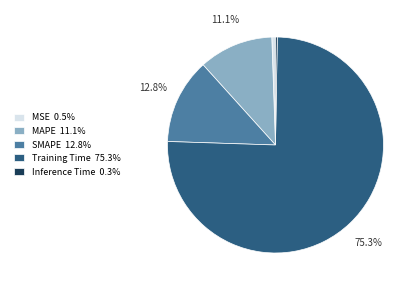

To the nearest percent, what is the difference between the largest and smallest slice percentages?

75%